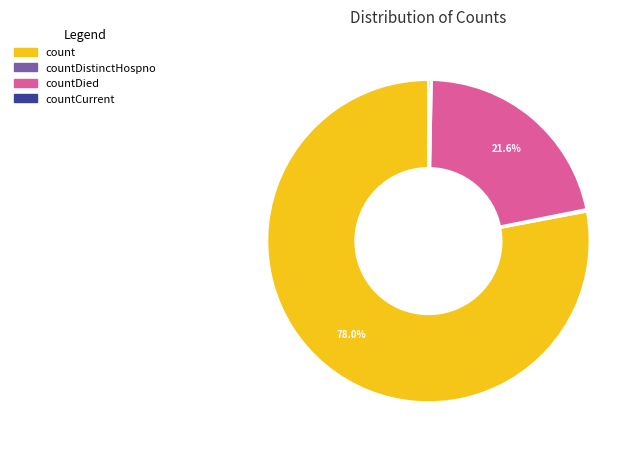

Is there a majority slice in this chart?

Yes